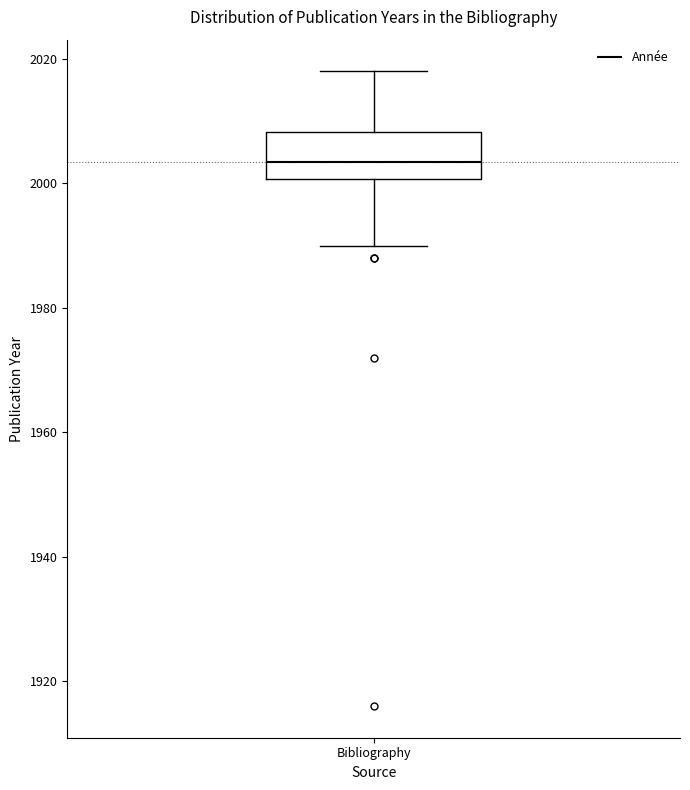

Read this box plot against the y-axis: the position of the median line, the range covered by the box, and the ends of both whiskers. The values are not printed on the chart, so give them approximately, as read against the axis.

median 2004, box 2000 to 2008, whiskers 1990 to 2018